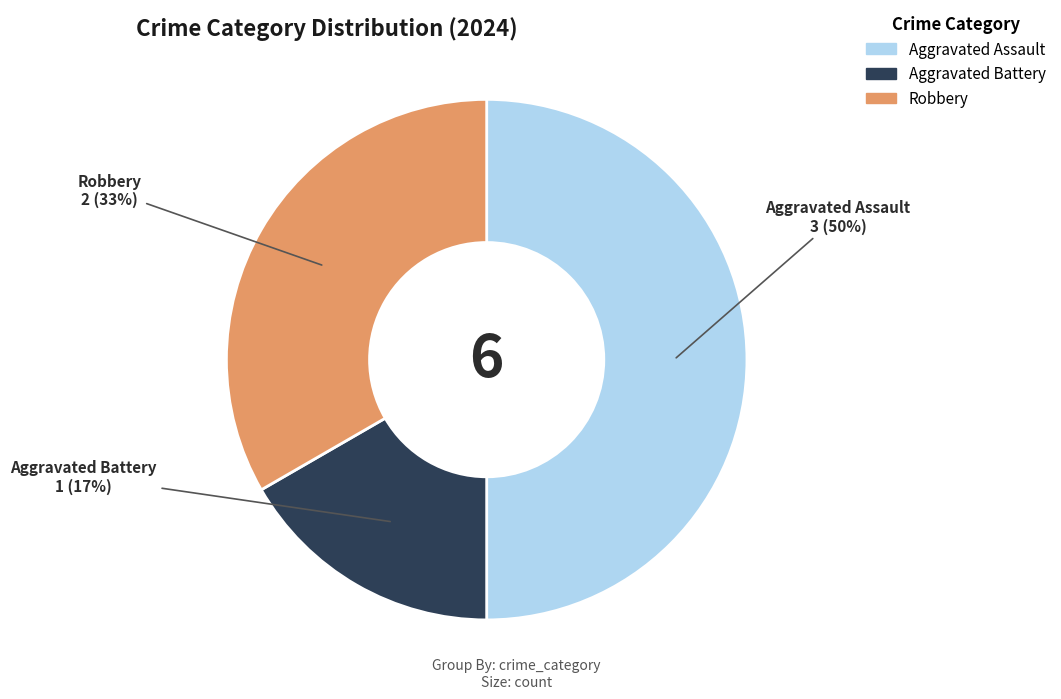

True or false: Robbery accounts for 44% of the total.

False